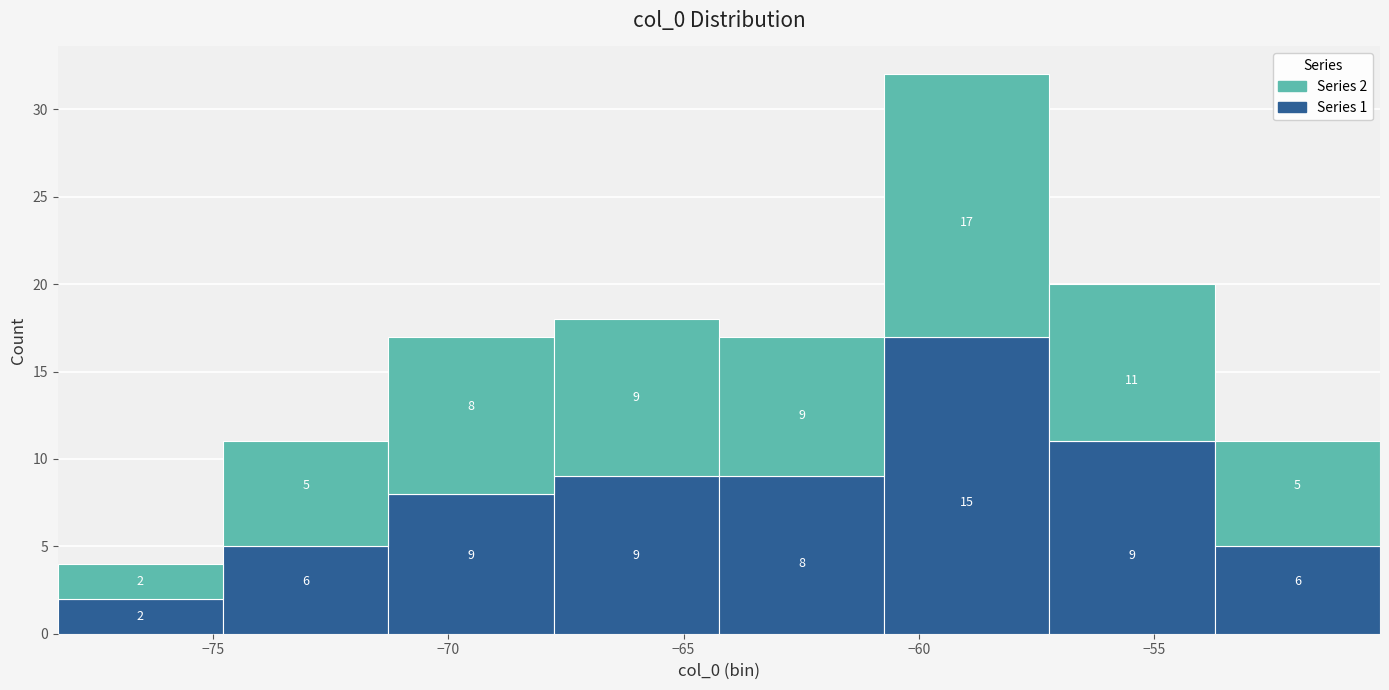

Which range on the x-axis has the tallest stacked bar (by total height)?

-60.5 to -57.0